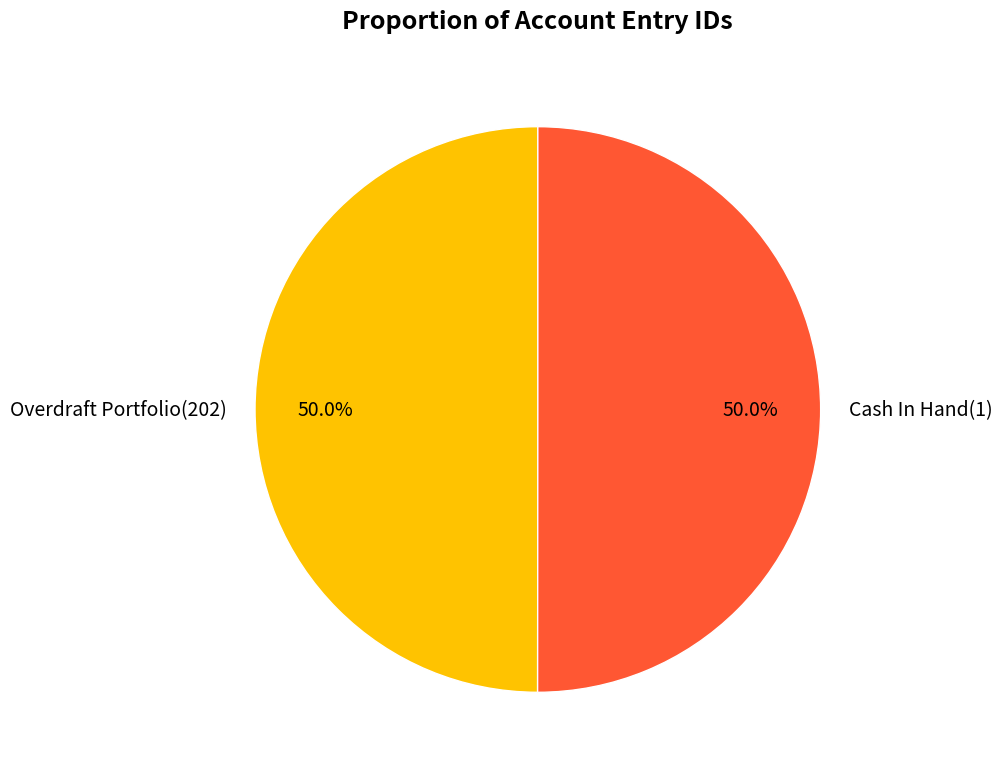

Combined, what portion of the pie is Overdraft Portfolio(202) and Cash In Hand(1)?

100.0%